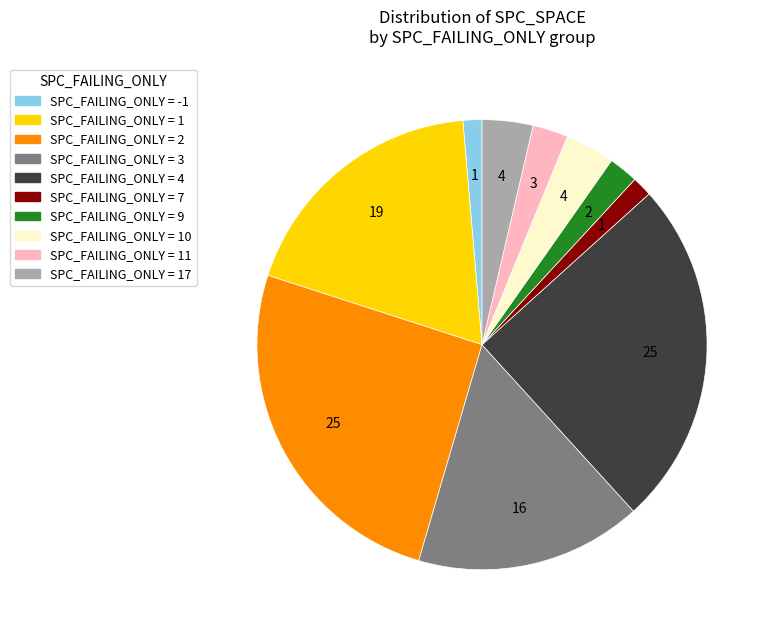

Is there any slice that represents more than half of the pie?

No